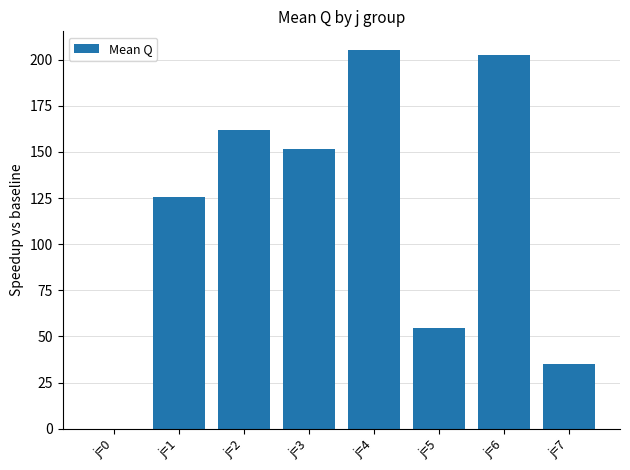

Is it true that the value at j=7 is 13.2?

False